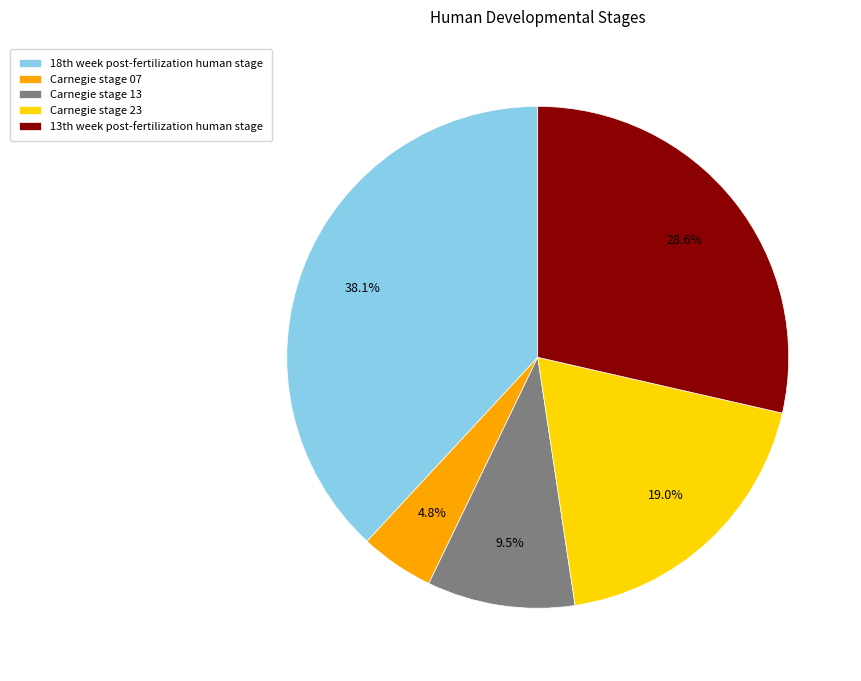

To the nearest percent, what portion does Carnegie stage 07 represent?

5%